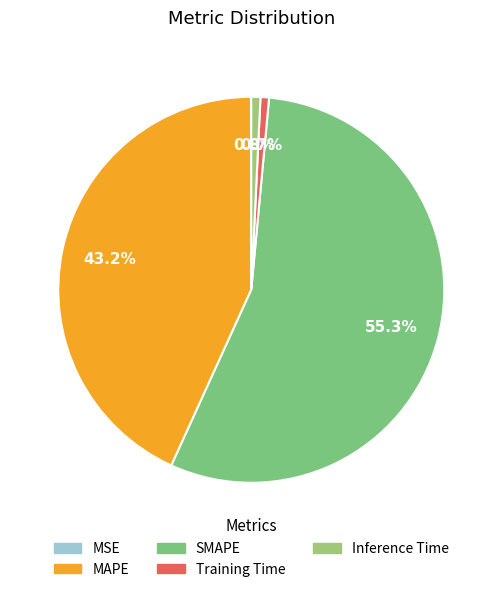

Is it true that Inference Time is 1% of the pie?

True